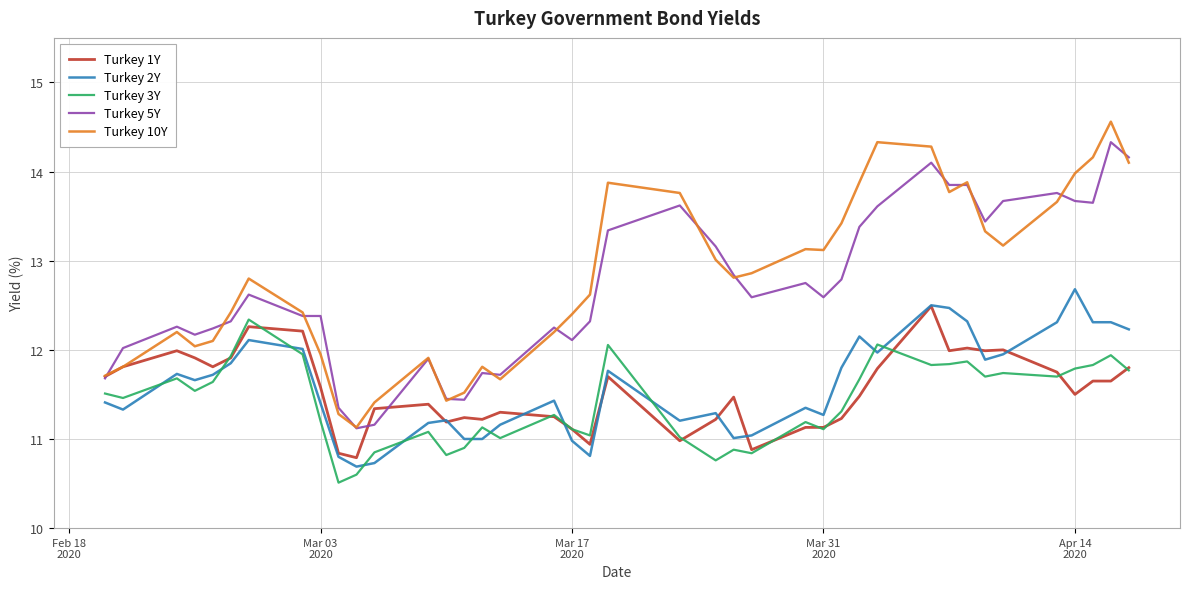

How many categories are shown in the chart?

40